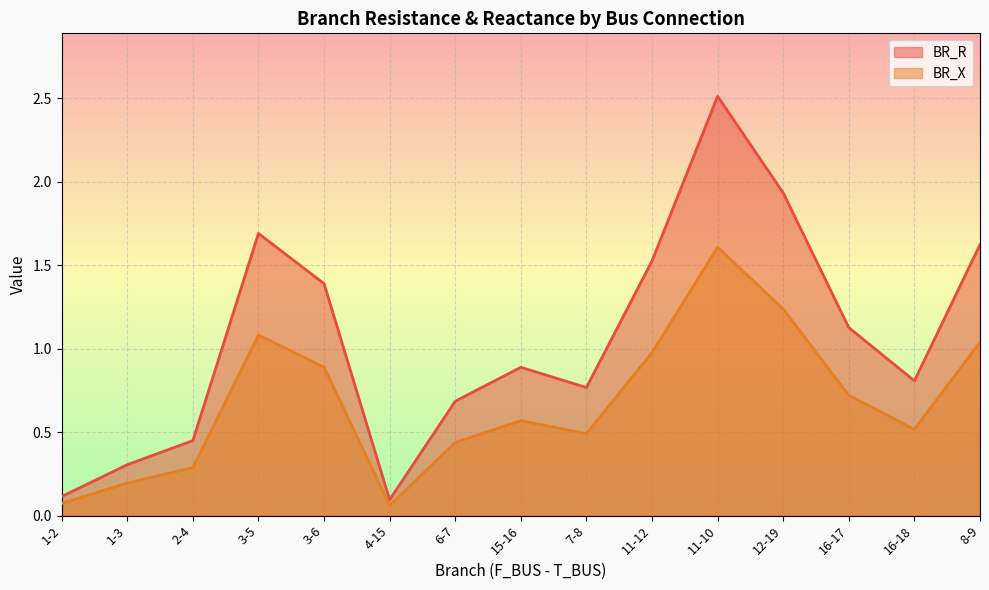

What is the sum of all BR_X values?

10.2